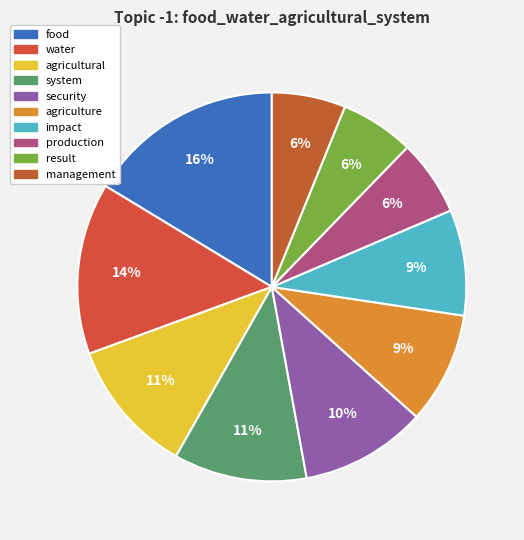

Is there any slice that represents more than half of the pie?

No